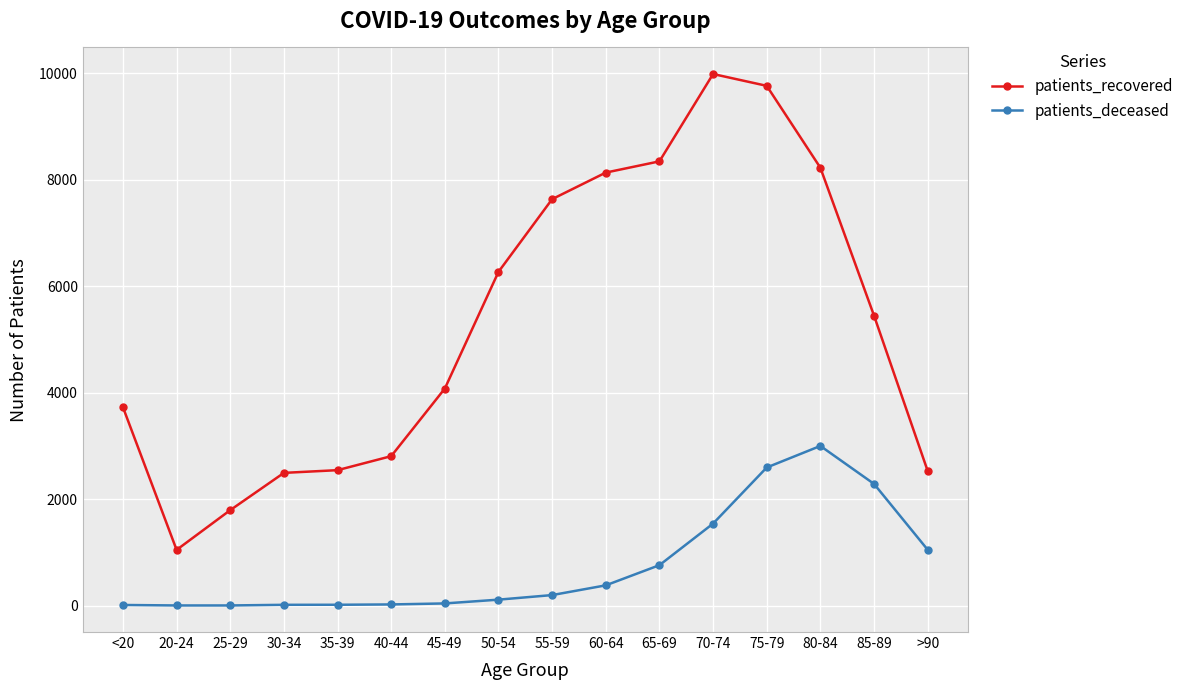

What is the average value of the patients_recovered series?

5303